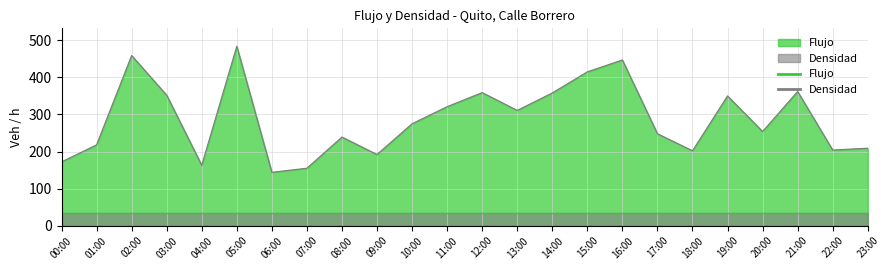

How many data points are above 275?

11